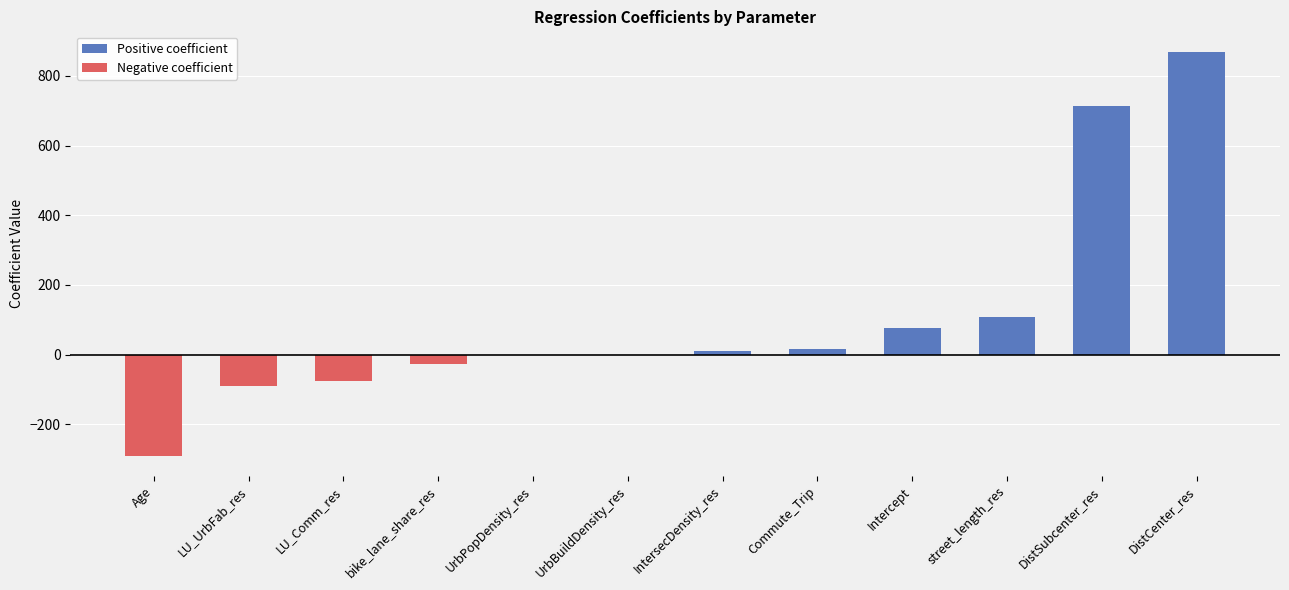

At UrbBuildDensity_res, list the series in order from smallest to largest.

Negative coefficient, Positive coefficient